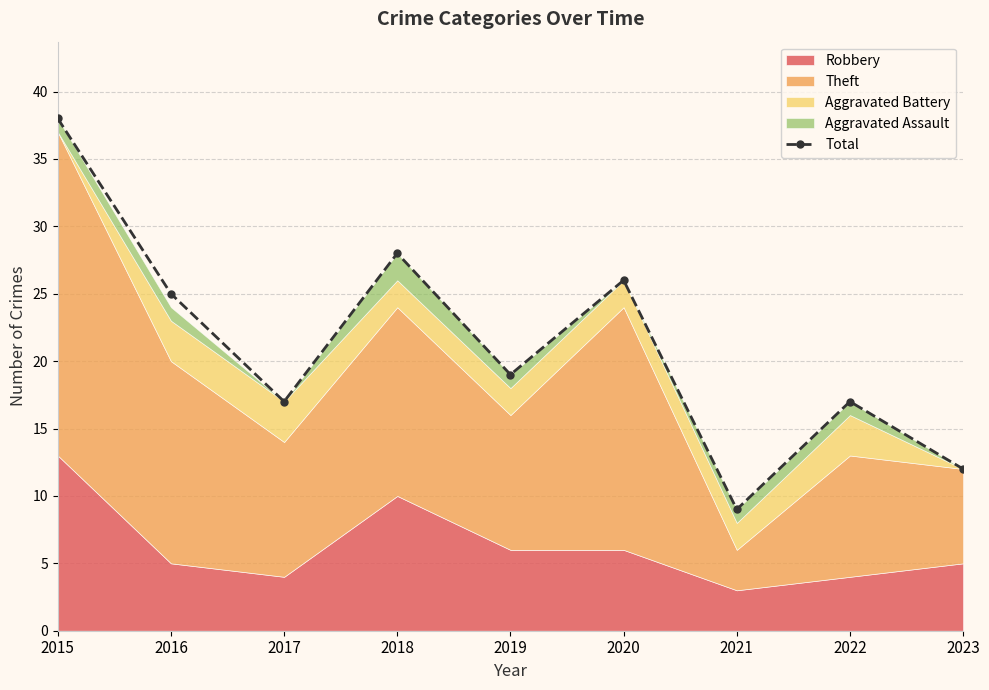

Where does the data first go above 19?

2015